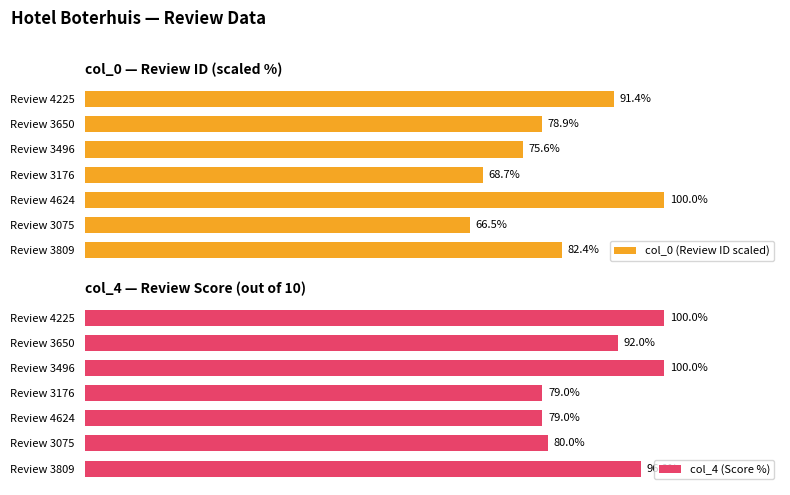

Which category has the highest value in the col_0 (Review ID scaled) series?

Review 4624